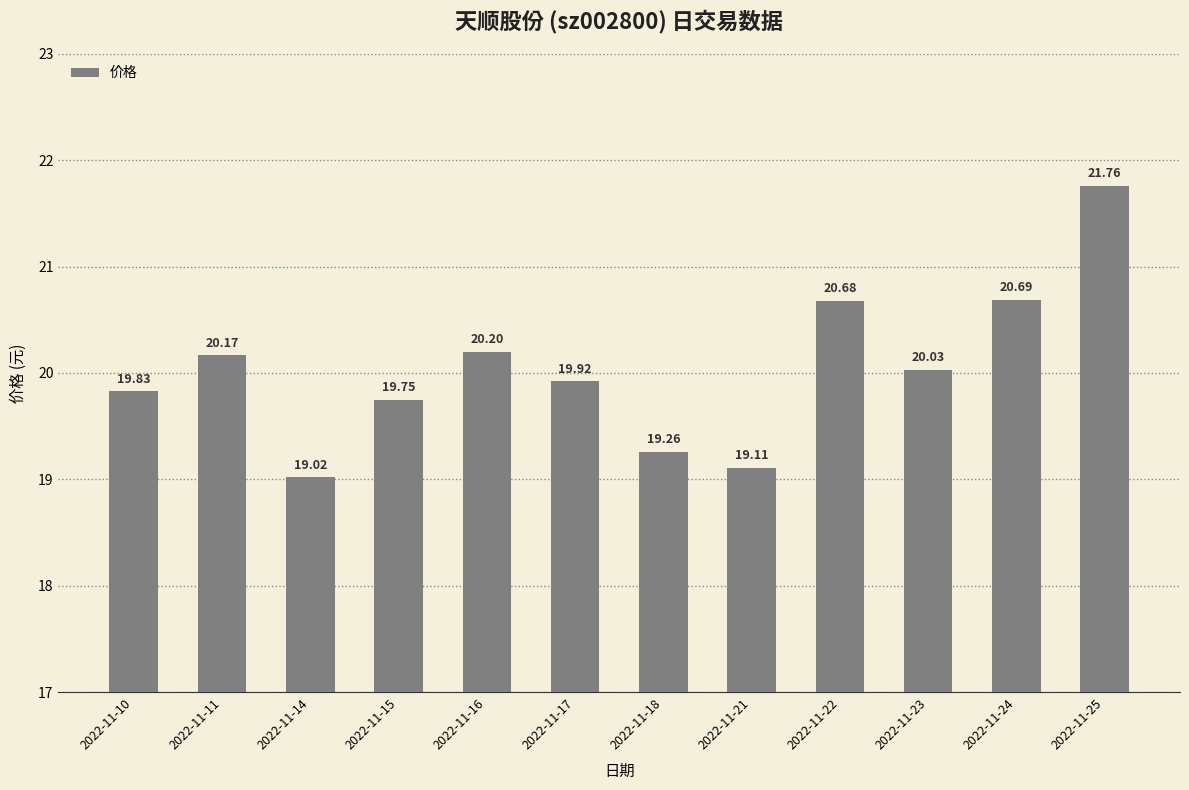

Between 2022-11-22 and 2022-11-11, which is larger?

2022-11-22